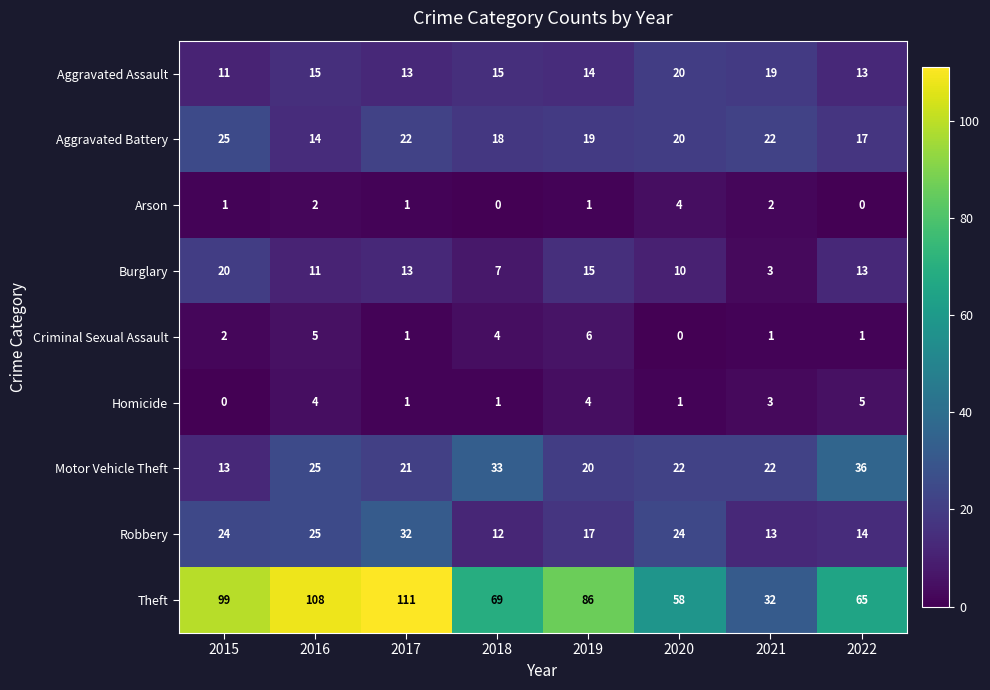

What is the sum of all Theft values?

628